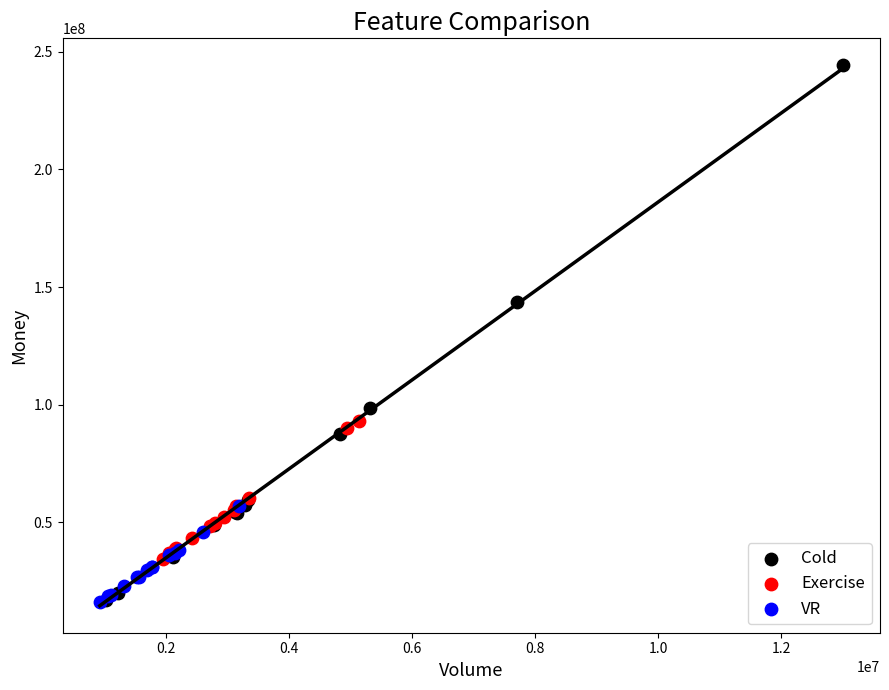

What are all the series names shown in the legend?

Cold, Exercise, VR